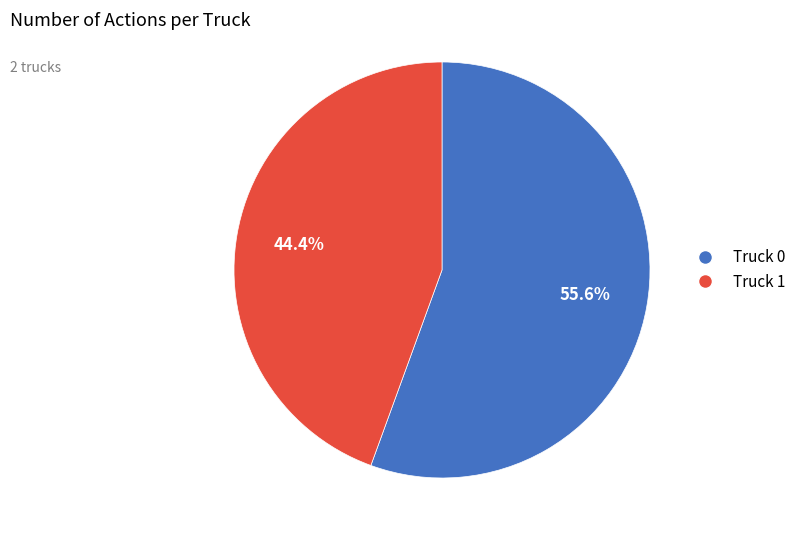

Count the number of slices in the pie.

2